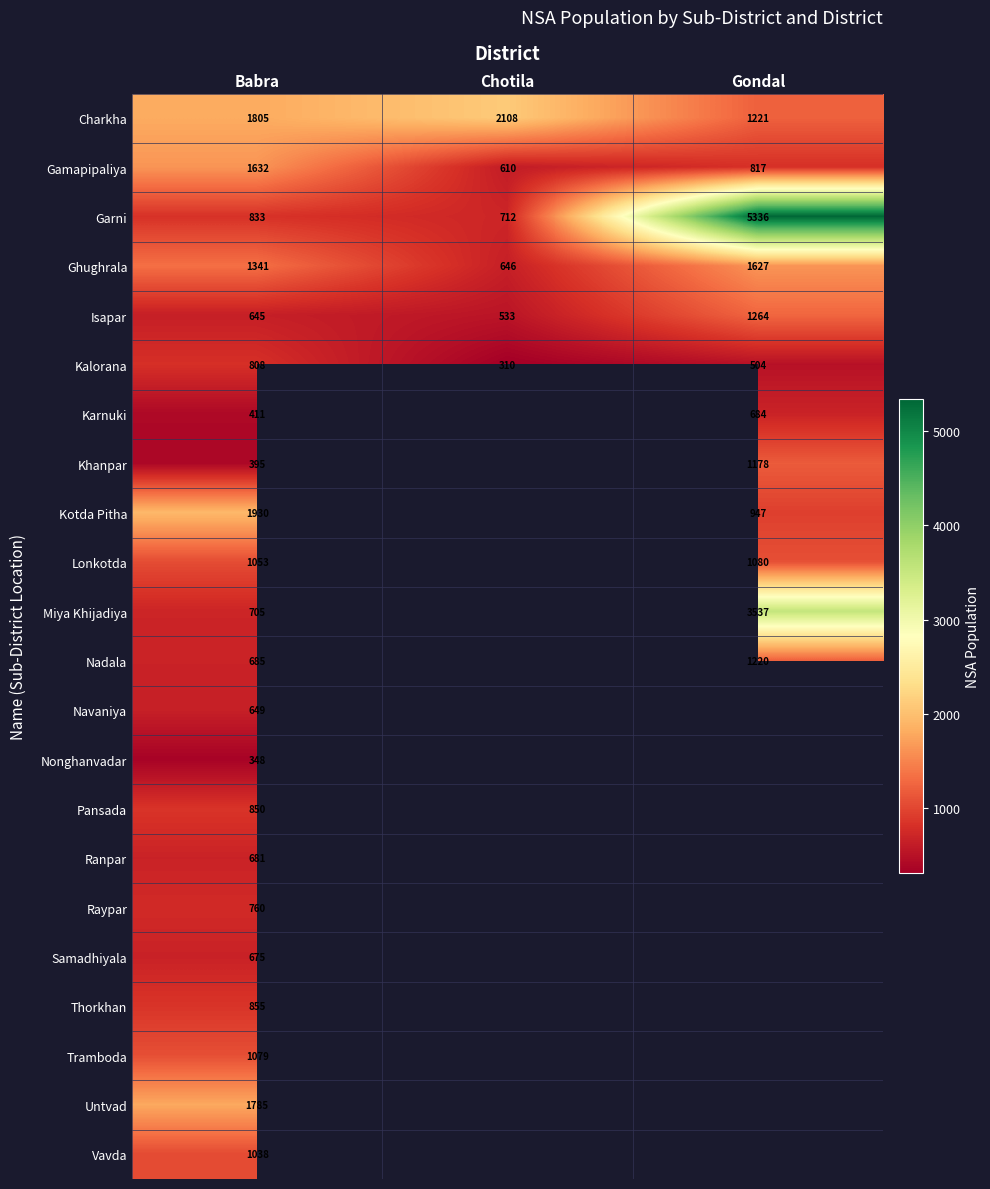

Rank the categories by Kalorana value from lowest to highest.

Chotila, Gondal, Babra